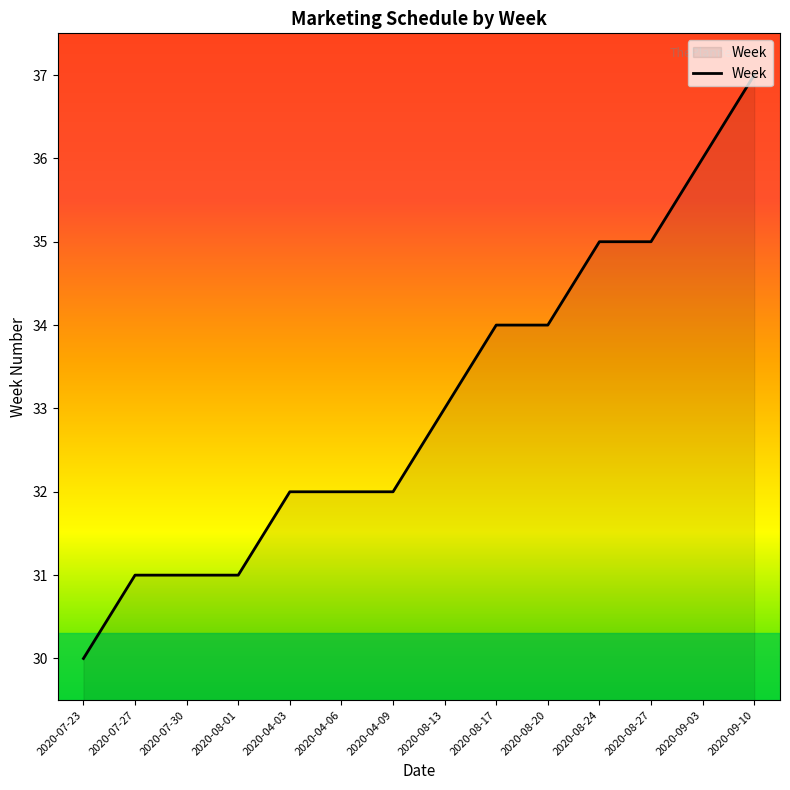

How many distinct data groups are displayed?

1